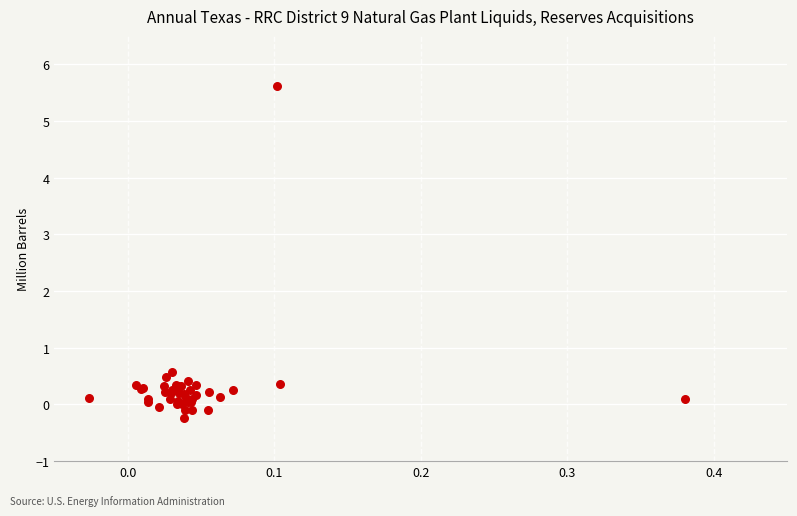

What Y value in the scatter plot is closest to 2?

0.6